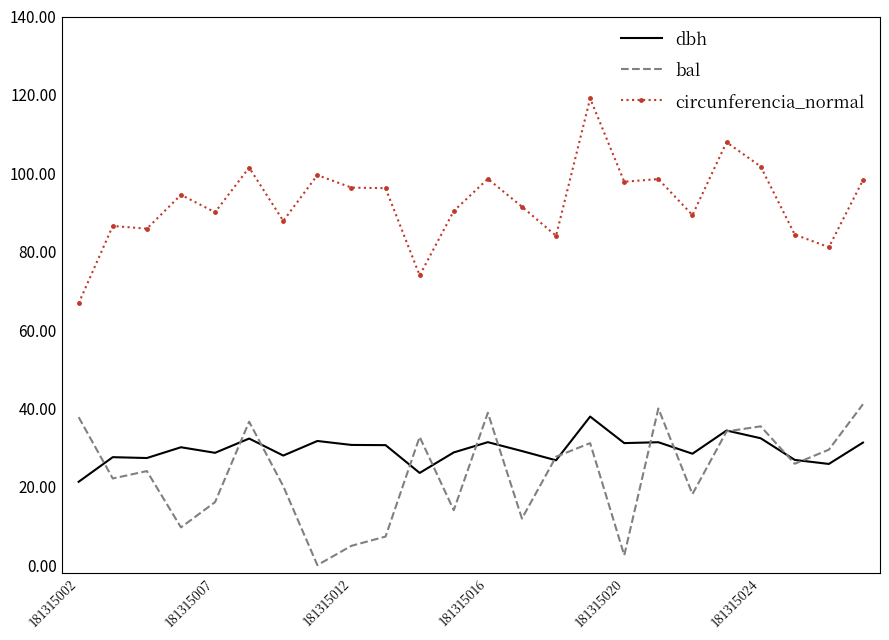

Which series has the largest range (max minus min)?

circunferencia_normal